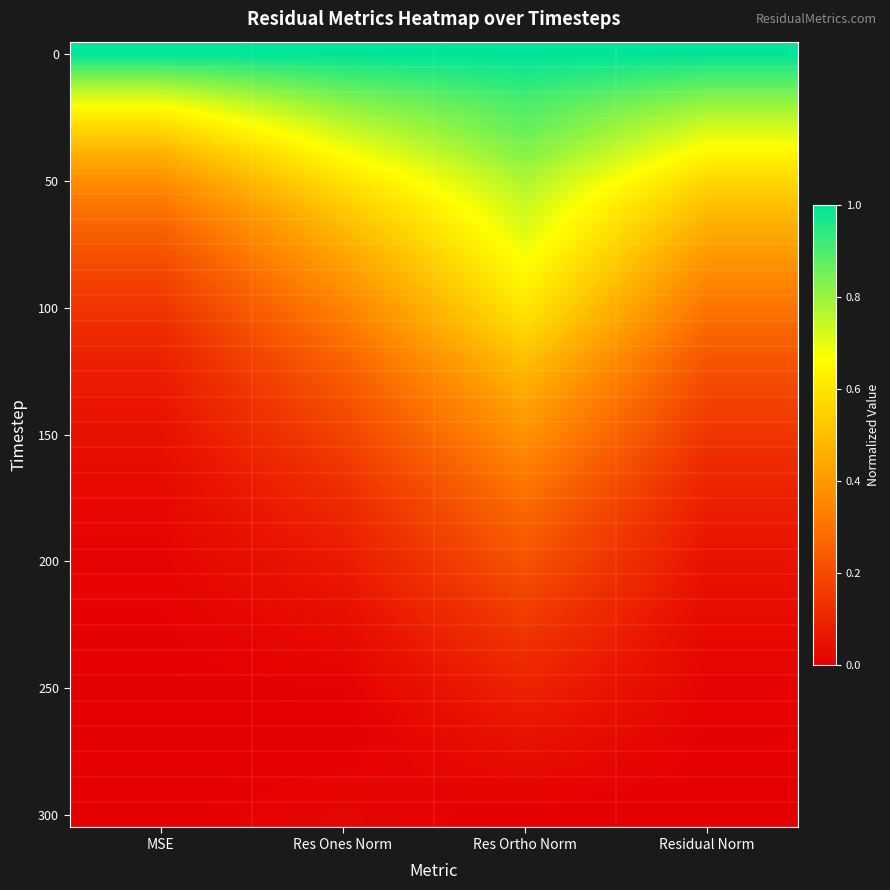

What is the total value across all series at Residual Norm?

8.2